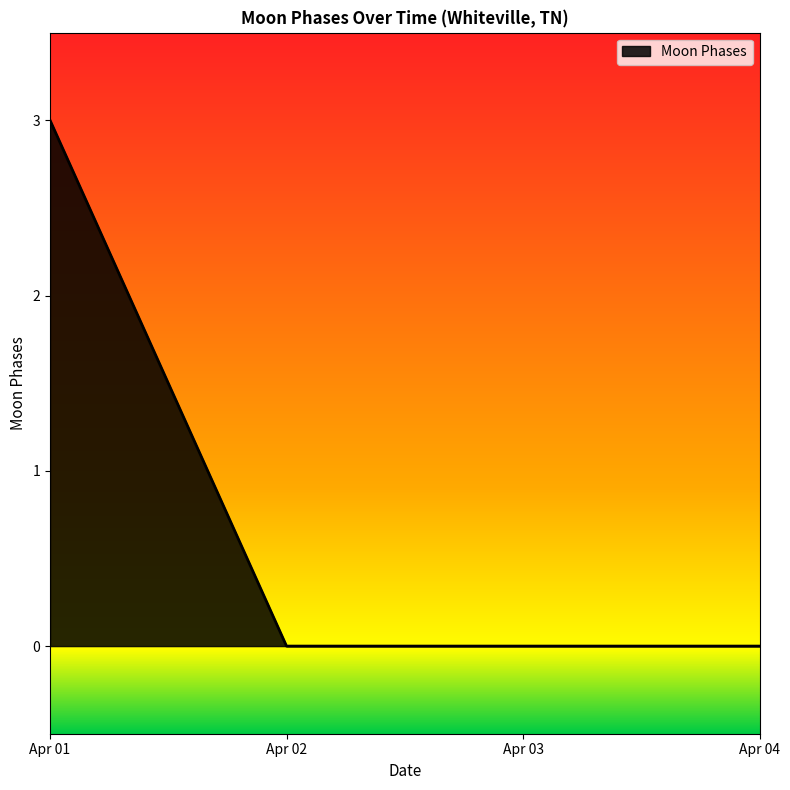

Is it true that the value at Apr 04 is -1?

False